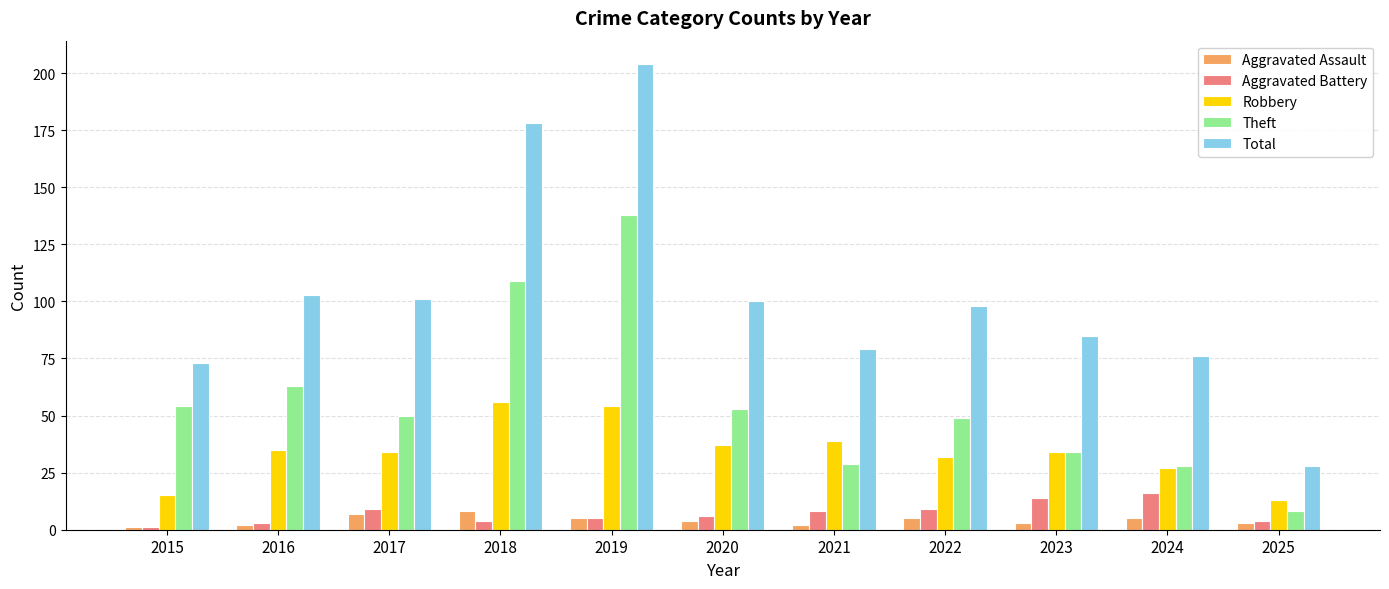

List the series in order of their peak value, highest first.

Total, Theft, Robbery, Aggravated Battery, Aggravated Assault